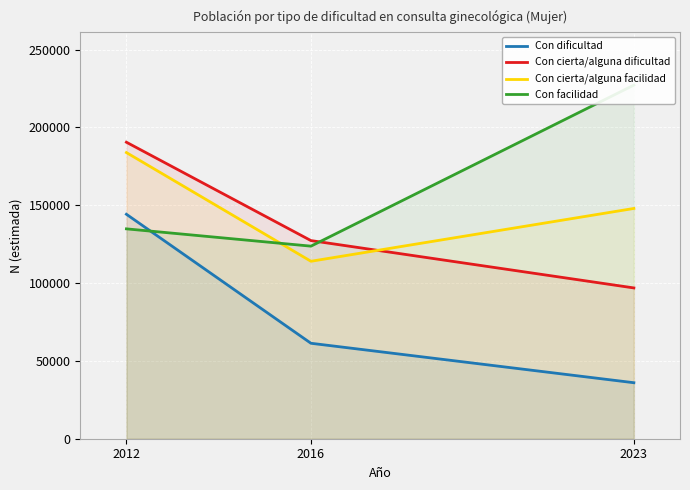

True or false: Con facilidad has a value of 183719 at 2016.

False